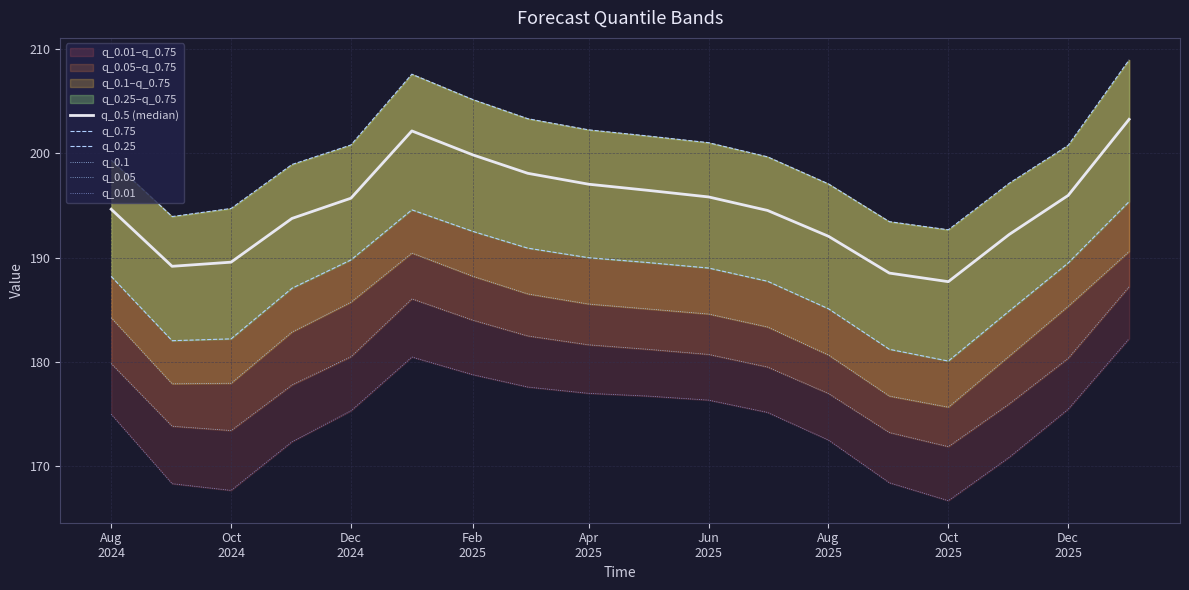

What is the sum of all q_0.75 values?

3598.7